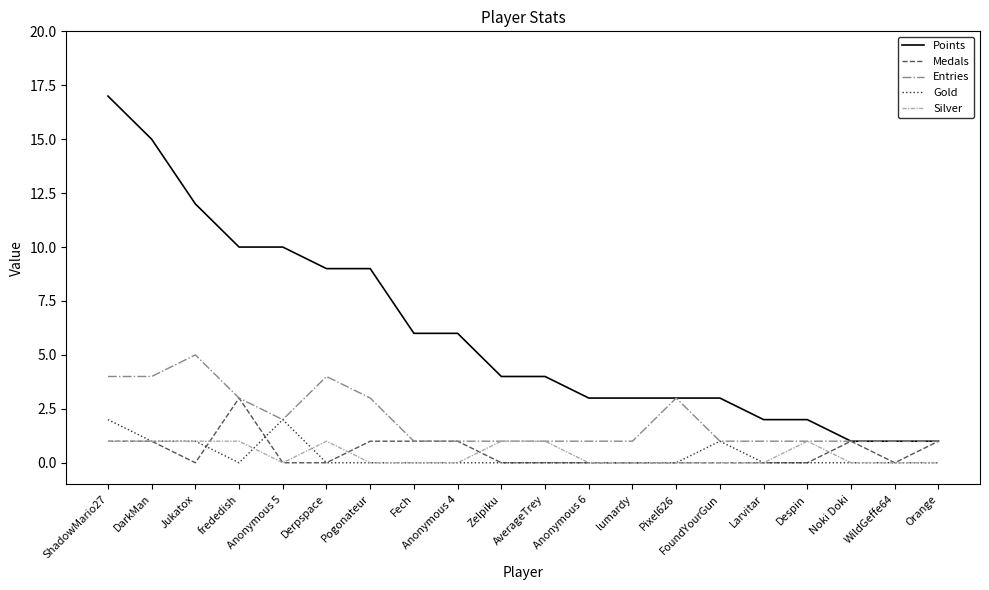

What is the difference between the maximum and minimum values in the Gold series?

2